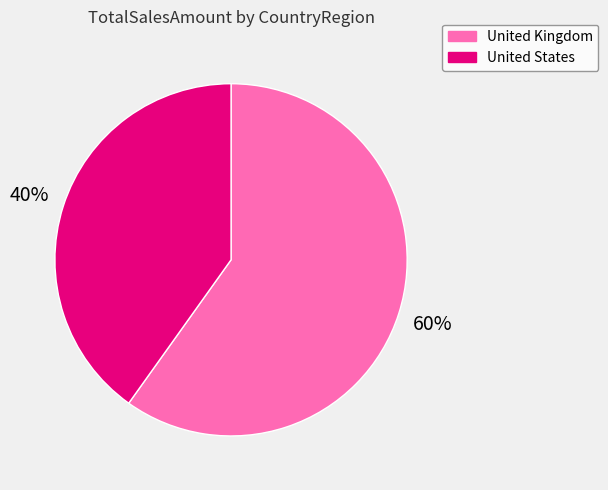

Is it true that United States is 46% of the pie?

False